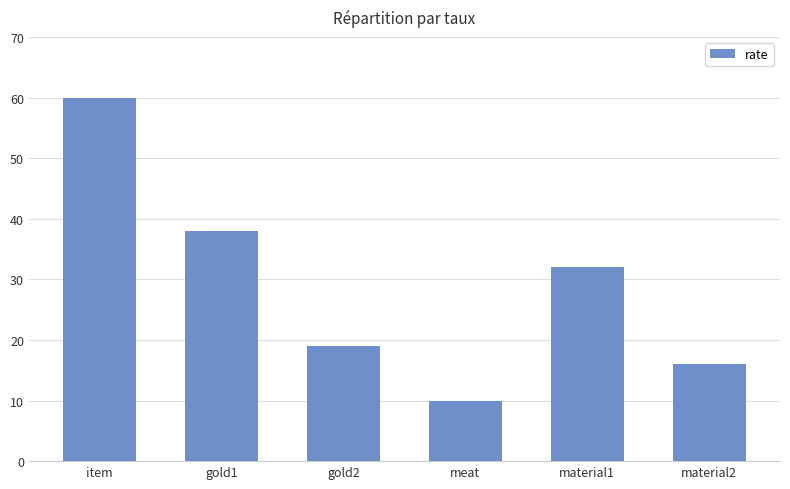

What is the average value?

29